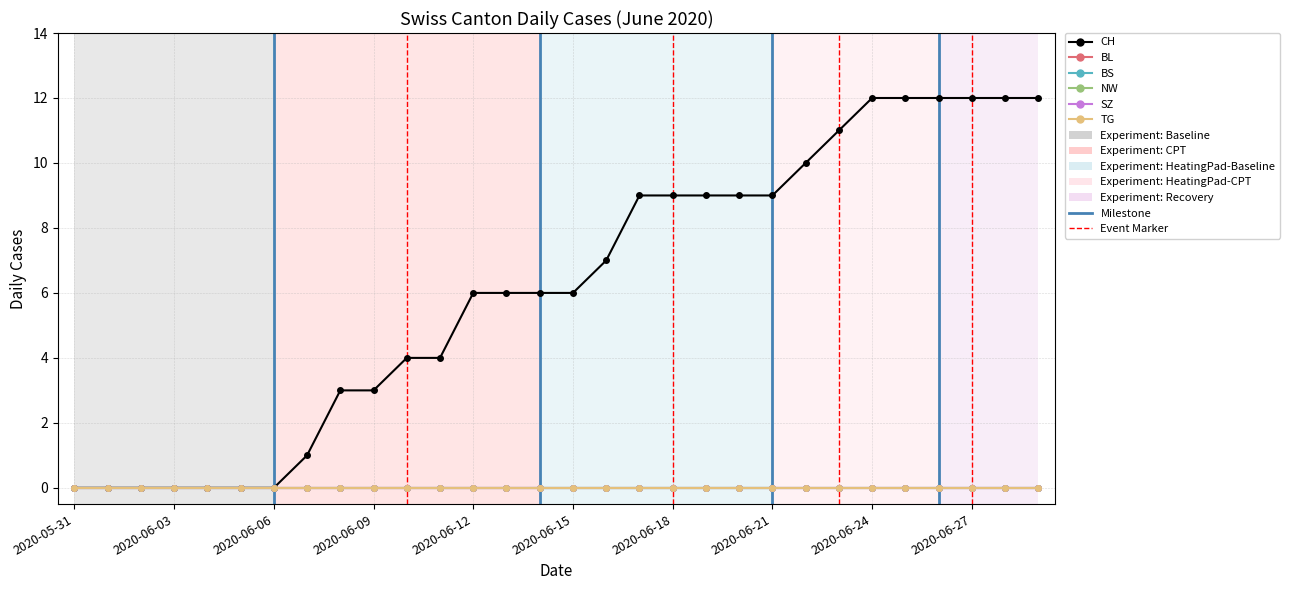

Reading left to right, list all the values displayed in this chart.

CH: 0	0	0	0	0	0	0	1	3	3	4	4	6	6	6	6	7	9	9	9	9	9	10	11	12	12	12	12	12	12
BL: 0	0	0	0	0	0	0	0	0	0	0	0	0	0	0	0	0	0	0	0	0	0	0	0	0	0	0	0	0	0
BS: 0	0	0	0	0	0	0	0	0	0	0	0	0	0	0	0	0	0	0	0	0	0	0	0	0	0	0	0	0	0
NW: 0	0	0	0	0	0	0	0	0	0	0	0	0	0	0	0	0	0	0	0	0	0	0	0	0	0	0	0	0	0
SZ: 0	0	0	0	0	0	0	0	0	0	0	0	0	0	0	0	0	0	0	0	0	0	0	0	0	0	0	0	0	0
TG: 0	0	0	0	0	0	0	0	0	0	0	0	0	0	0	0	0	0	0	0	0	0	0	0	0	0	0	0	0	0